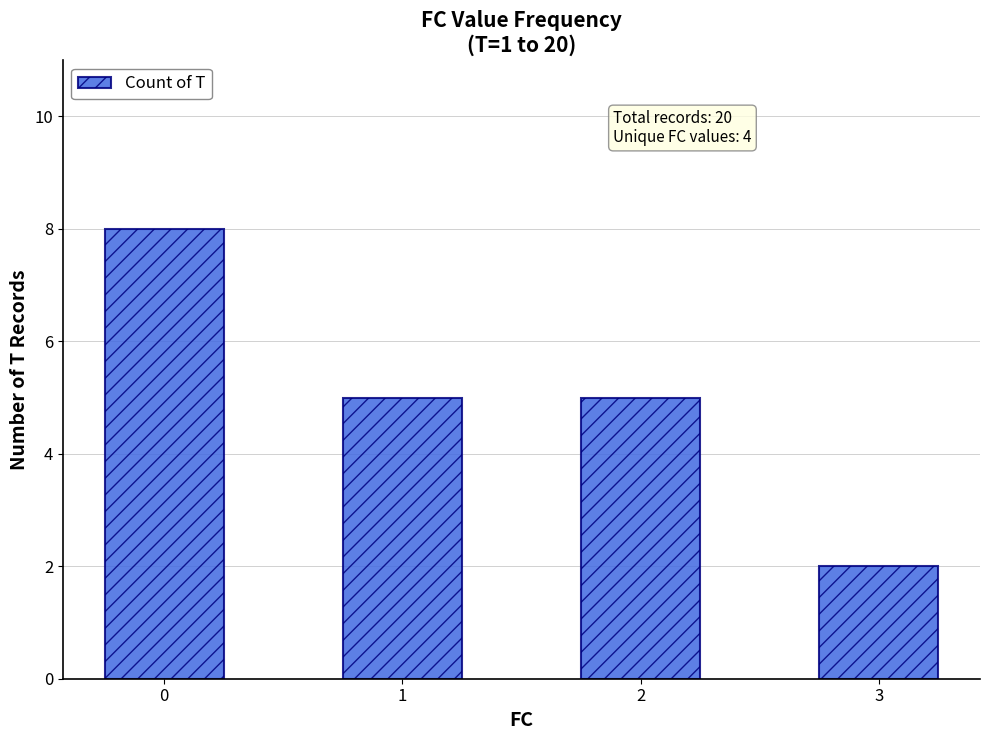

Approximately how many times larger is the value at 3 compared to 1?

0.4